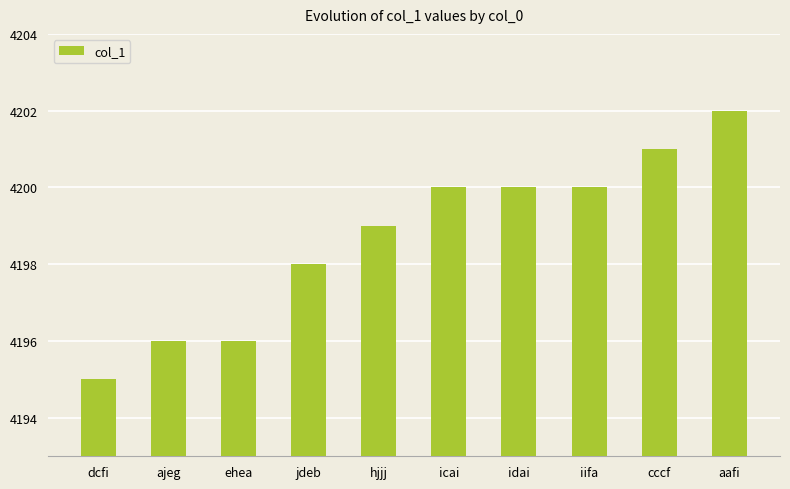

At which label is the value closest to 4198?

jdeb